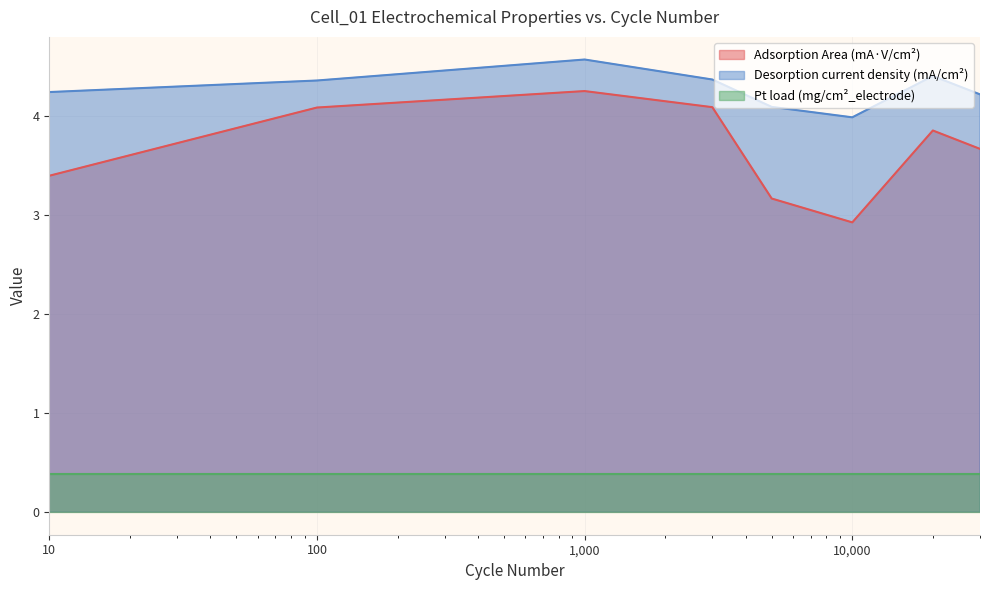

Read the Adsorption Area (mA·V/cm²) value at 1000.

4.2